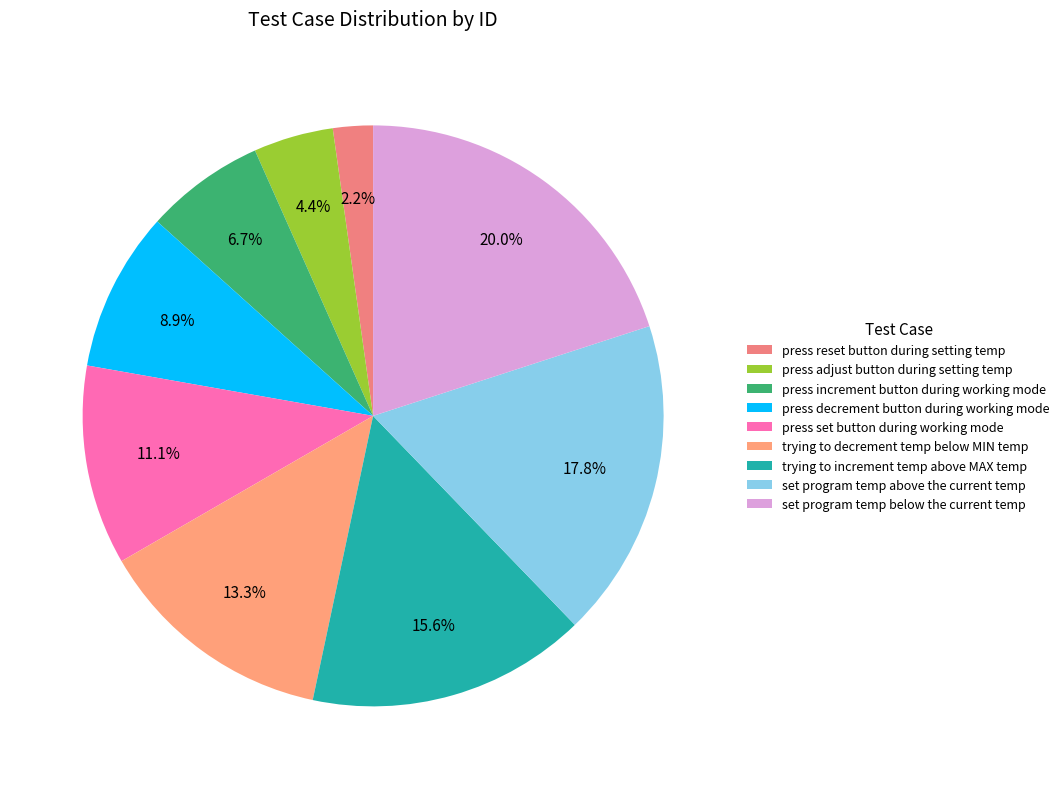

Which category has the biggest portion of the pie?

set program temp below the current temp